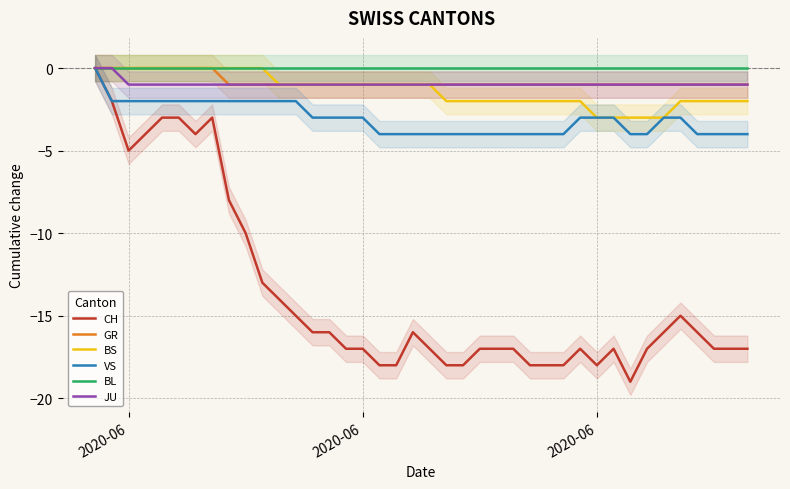

Which series has the largest range (max minus min)?

CH